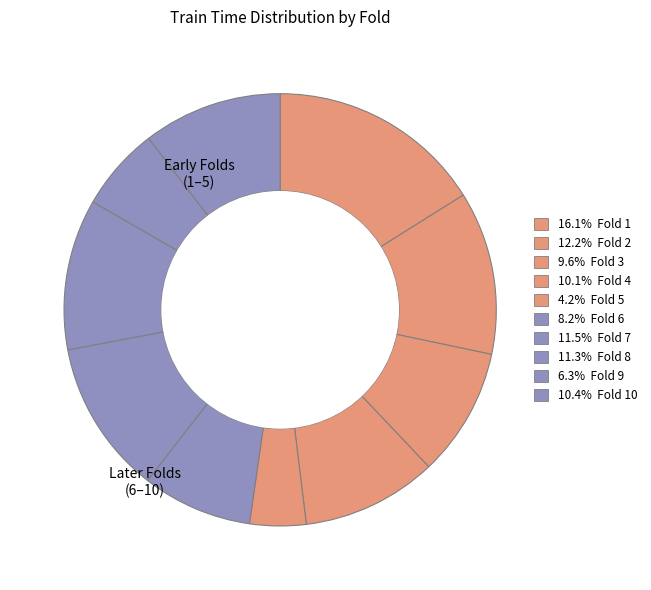

Rank the categories by value from lowest to highest.

Fold 5, Fold 9, Fold 6, Fold 3, Fold 4, Fold 10, Fold 8, Fold 7, Fold 2, Fold 1